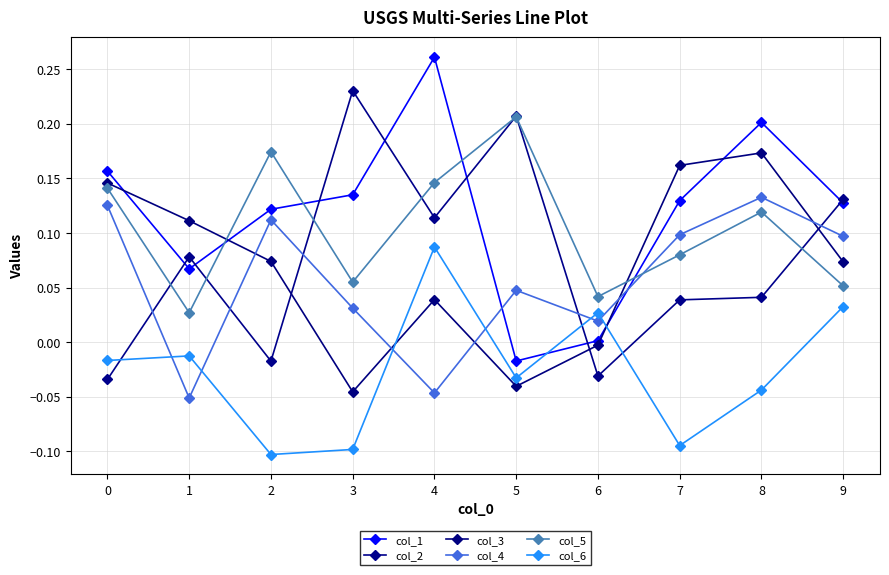

What is the sum of the col_2 values at 0 and 2?

-0.1